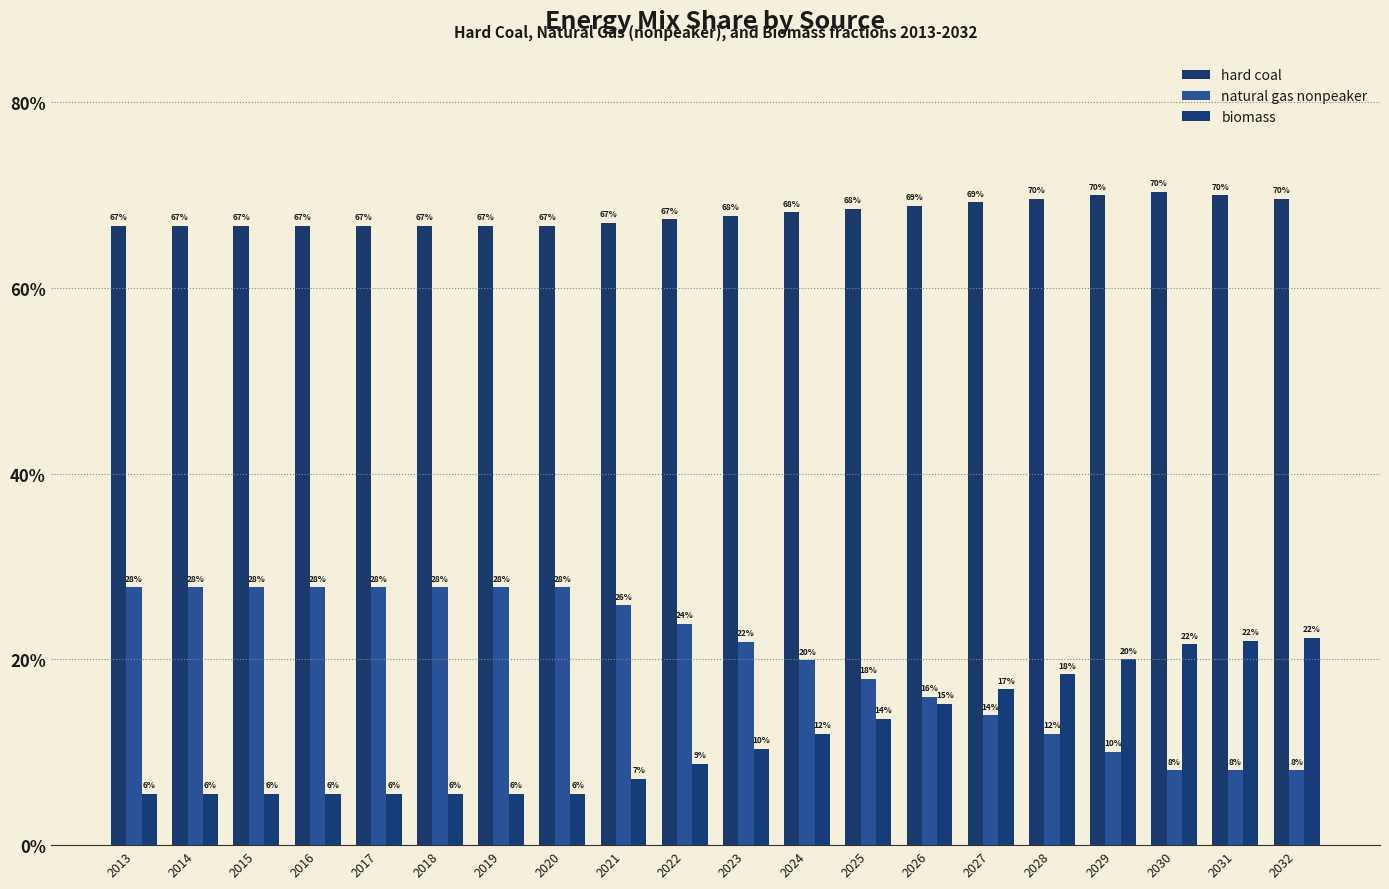

Does the chart contain stacked bars?

No